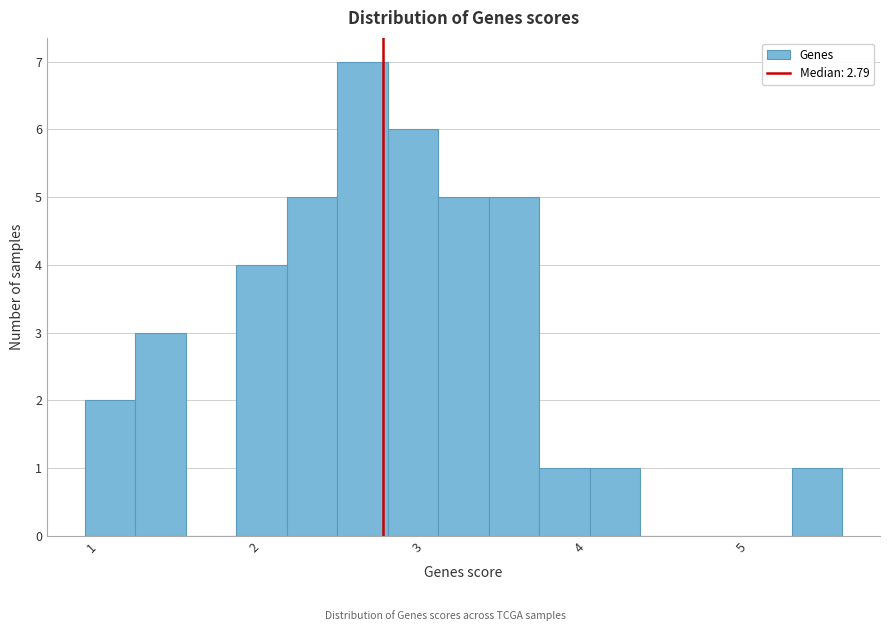

Around what value on the x-axis is the tallest bar? Give the approximate position of its centre, as read against the axis.

2.7